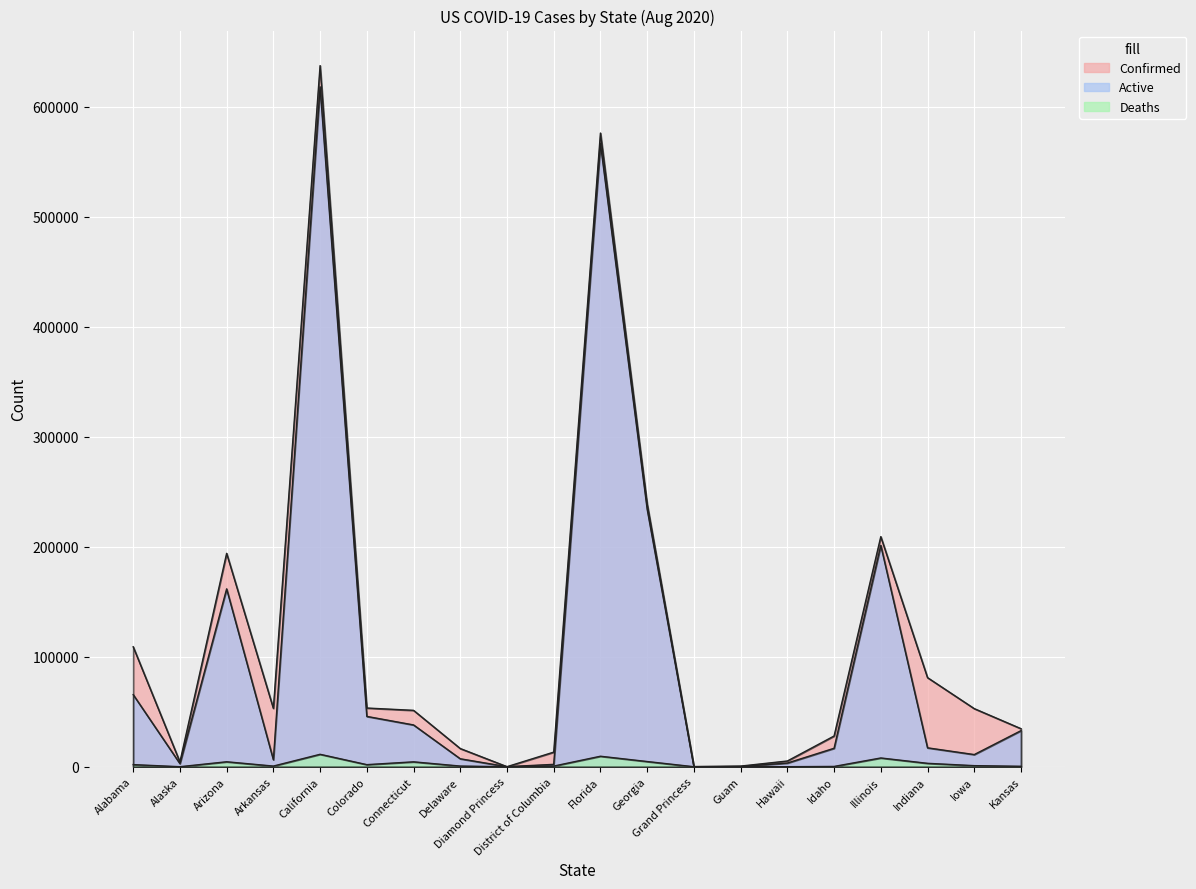

True or false: Deaths and Active intersect in this chart.

False